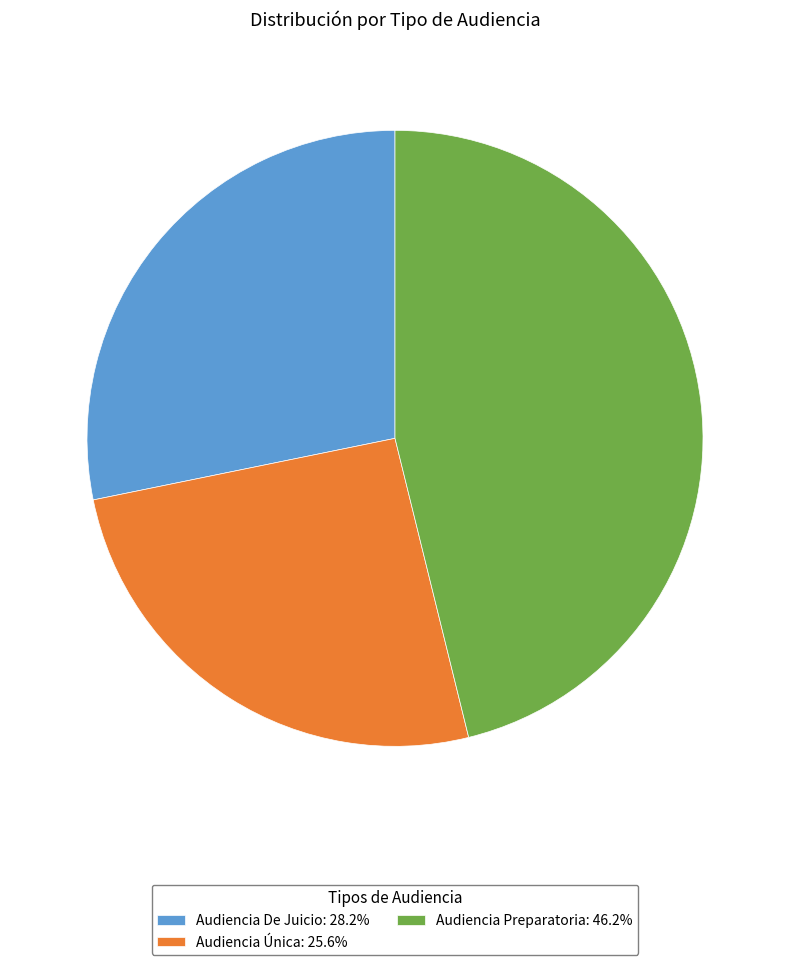

Count the number of slices in the pie.

3